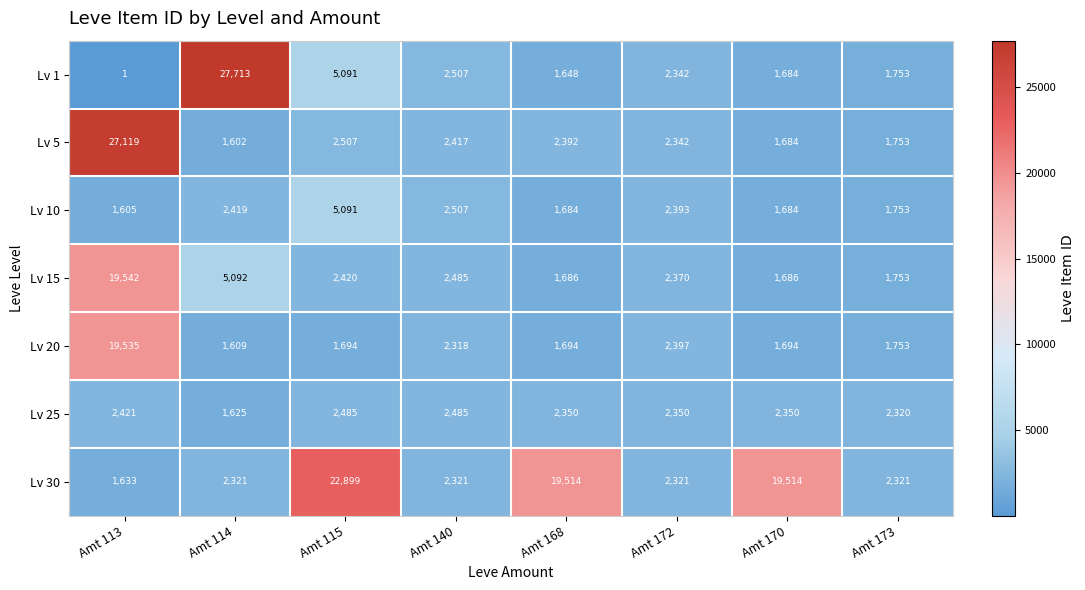

Which series has the largest total across all categories?

Lv 30